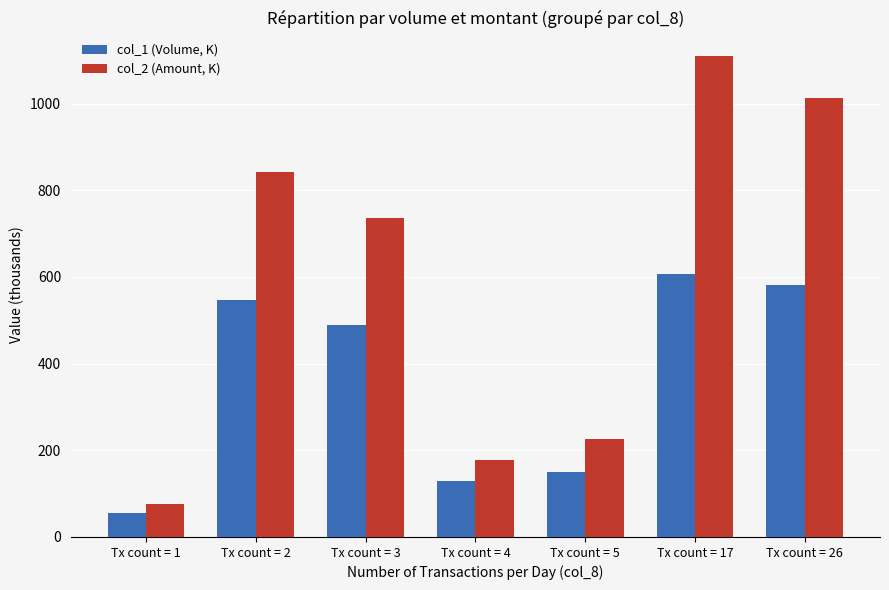

List the series in order of their overall mean, lowest first.

col_1 (Volume, K), col_2 (Amount, K)